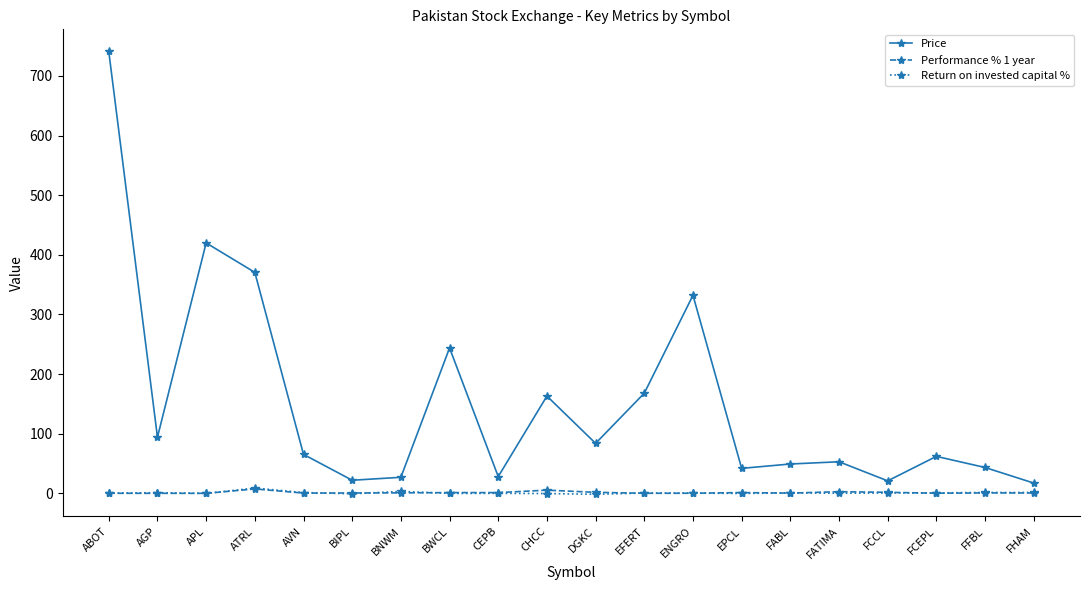

Which series changed the most between ABOT and APL?

Price